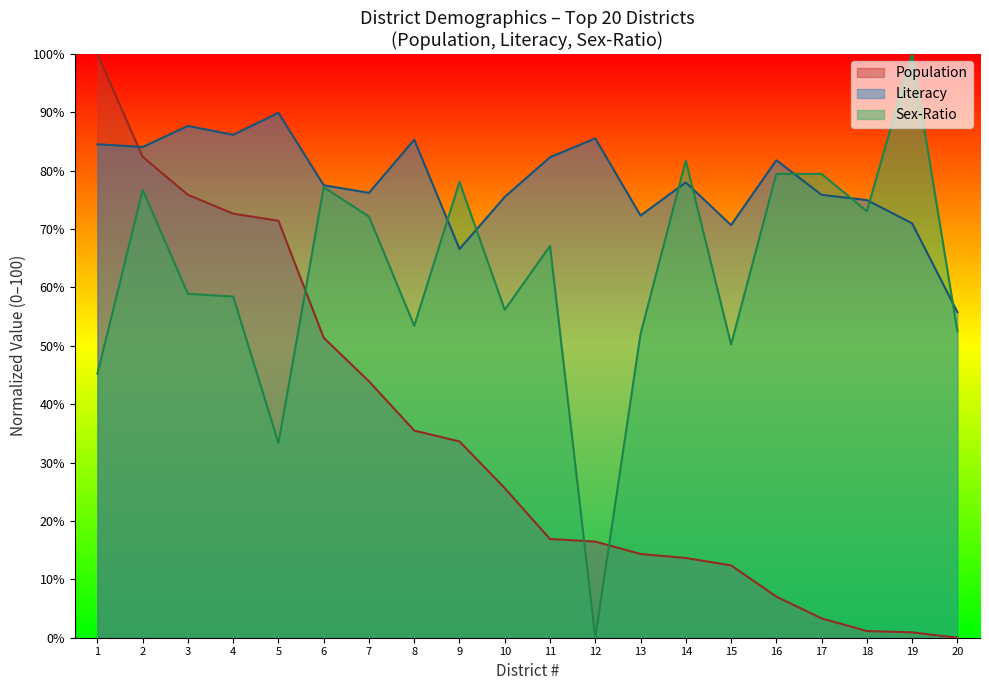

Is it true that Sex-Ratio equals 45.3 at 12?

False